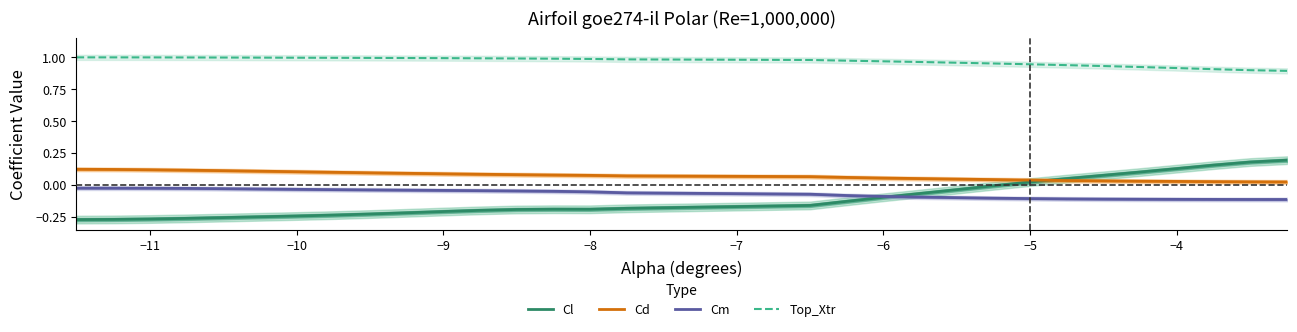

True or false: Top_Xtr and Cm cross at least once.

False